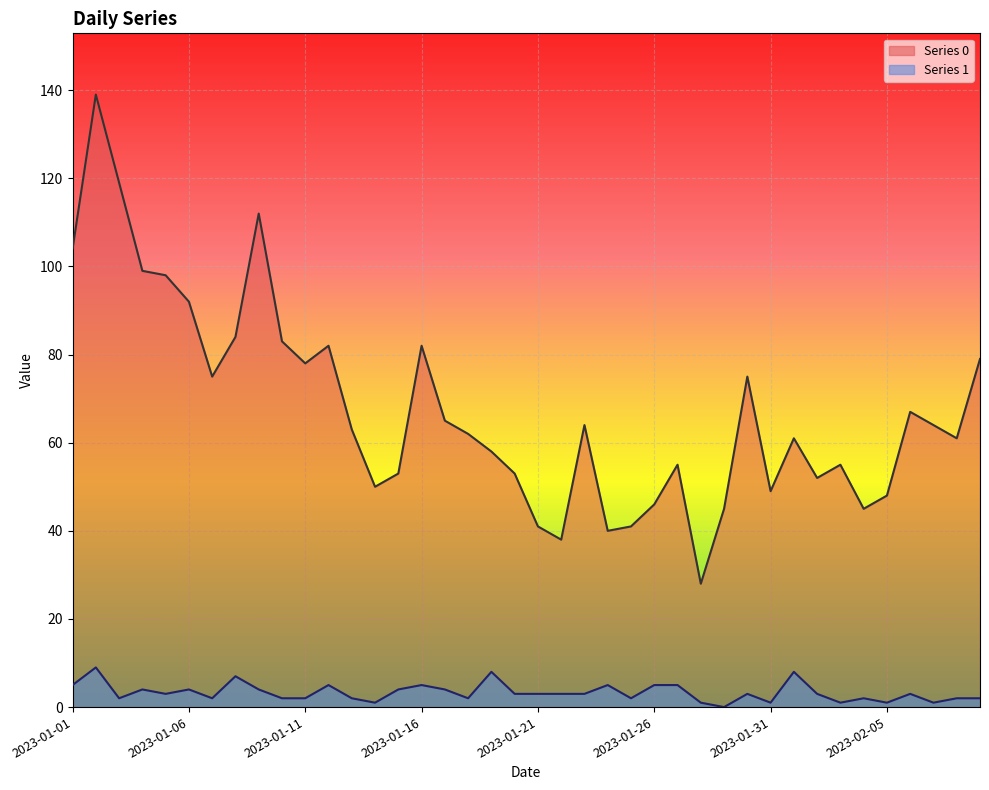

The value of Series 1 at 2023-01-21 is 3. True or false?

True